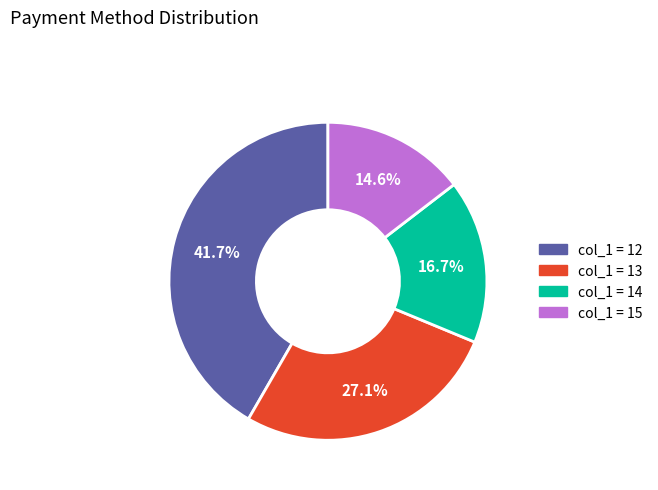

Is there any slice that represents more than half of the pie?

No